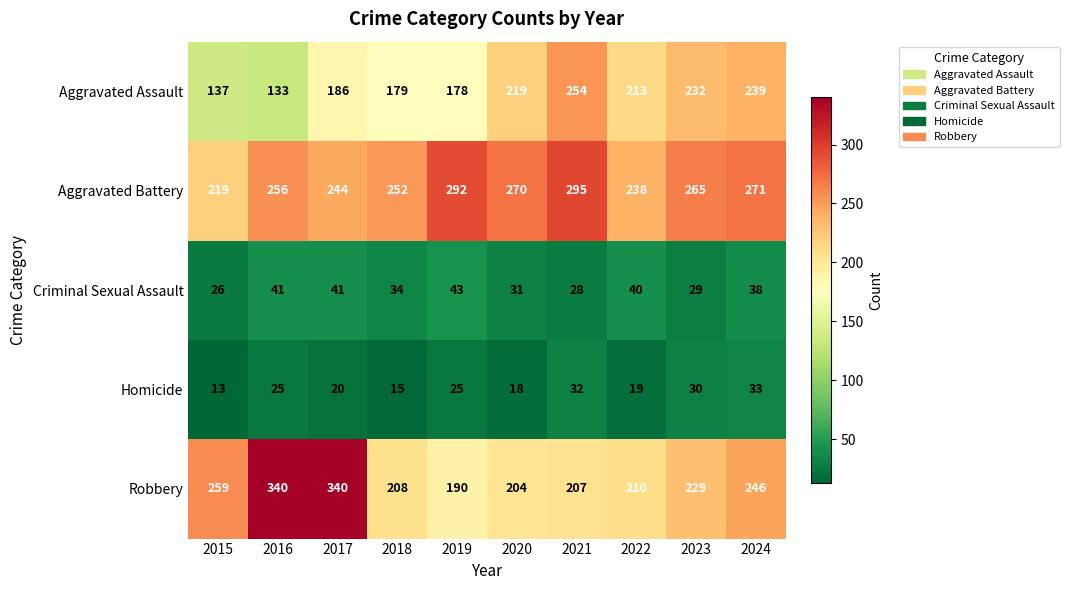

Between 2015 and 2024, which series saw the biggest shift?

Aggravated Assault